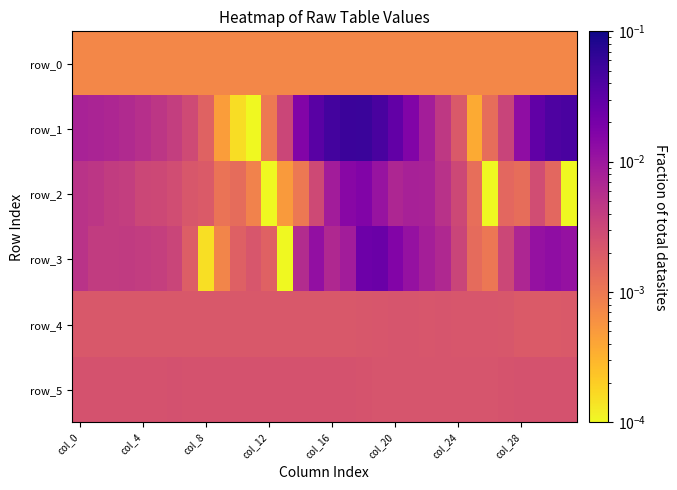

Reading left to right, transcribe all the data shown in this chart.

row_0: 0.0	0.0	0.0	0.0	0.0	0.0	0.0	0.0	0.0	0.0	0.0	0.0	0.0	0.0	0.0	0.0	0.0	0.0	0.0	0.0	0.0	0.0	0.0	0.0	0.0	0.0	0.0	0.0	0.0	0.0	0.0	0.0
row_1: 0.0	0.0	0.0	0.0	0.0	0.0	0.0	0.0	0.0	0.0	0.0	0.0	0.0	0.0	0.0	0.0	0.0	0.1	0.1	0.0	0.0	0.0	0.0	0.0	0.0	0.0	0.0	0.0	0.0	0.0	0.0	0.0
row_2: 0.0	0.0	0.0	0.0	0.0	0.0	0.0	0.0	0.0	0.0	0.0	0.0	0.0	0.0	0.0	0.0	0.0	0.0	0.0	0.0	0.0	0.0	0.0	0.0	0.0	0.0	0.0	0.0	0.0	0.0	0.0	0.0
row_3: 0.0	0.0	0.0	0.0	0.0	0.0	0.0	0.0	0.0	0.0	0.0	0.0	0.0	0.0	0.0	0.0	0.0	0.0	0.0	0.0	0.0	0.0	0.0	0.0	0.0	0.0	0.0	0.0	0.0	0.0	0.0	0.0
row_4: 0.0	0.0	0.0	0.0	0.0	0.0	0.0	0.0	0.0	0.0	0.0	0.0	0.0	0.0	0.0	0.0	0.0	0.0	0.0	0.0	0.0	0.0	0.0	0.0	0.0	0.0	0.0	0.0	0.0	0.0	0.0	0.0
row_5: 0.0	0.0	0.0	0.0	0.0	0.0	0.0	0.0	0.0	0.0	0.0	0.0	0.0	0.0	0.0	0.0	0.0	0.0	0.0	0.0	0.0	0.0	0.0	0.0	0.0	0.0	0.0	0.0	0.0	0.0	0.0	0.0